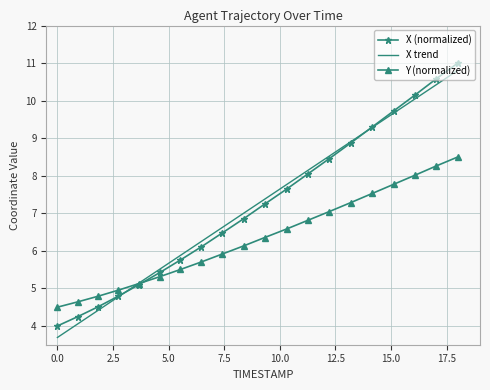

Is it true that X equals 8.8 at 2387.2?

False